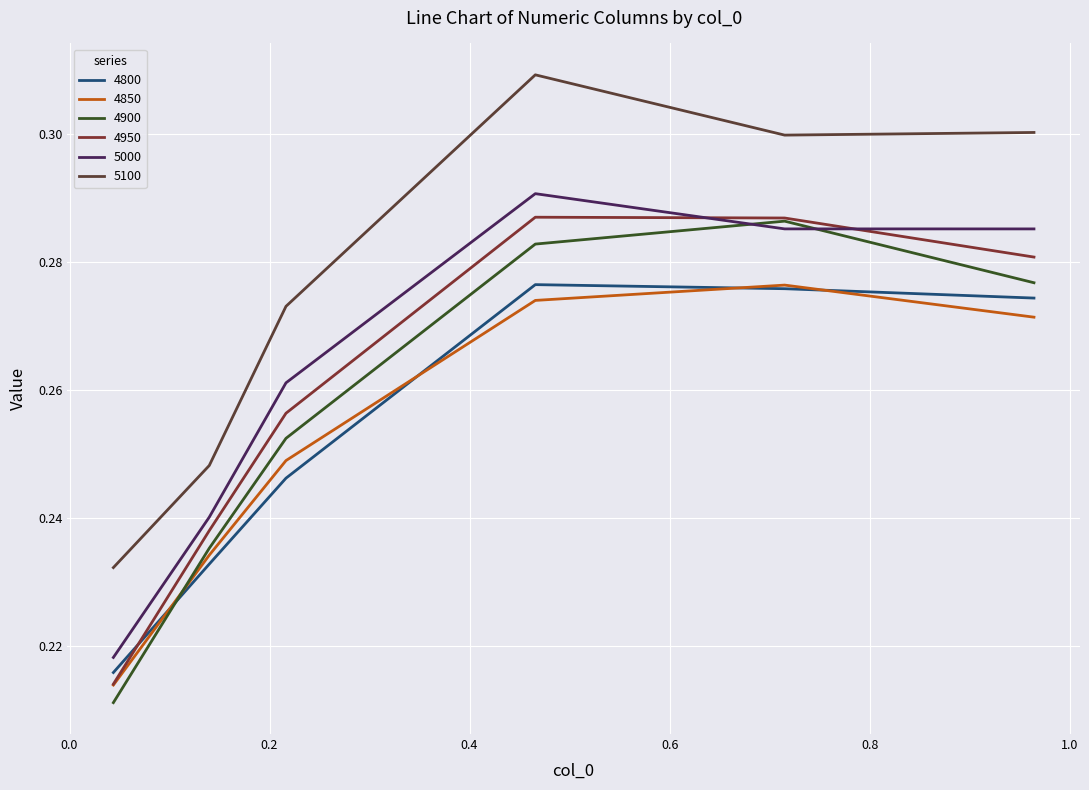

Count the number of data series in this chart.

6